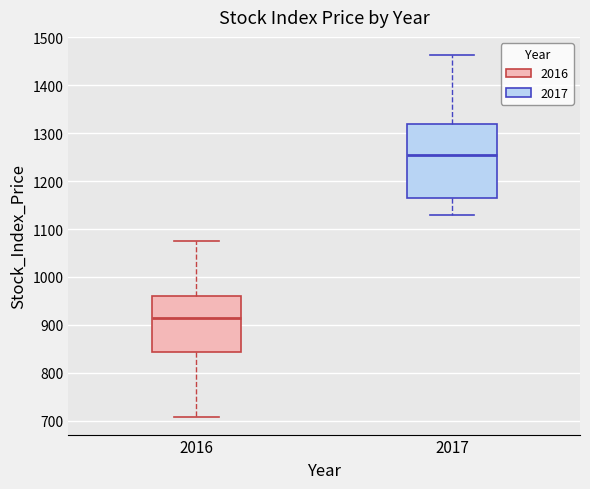

Which box's median line is the highest?

2017